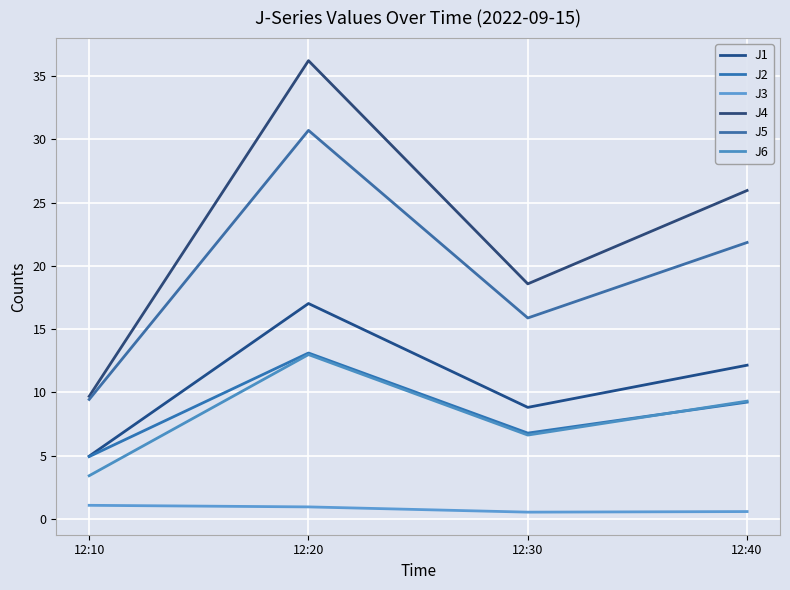

Is this an area chart (filled region under the line)?

No